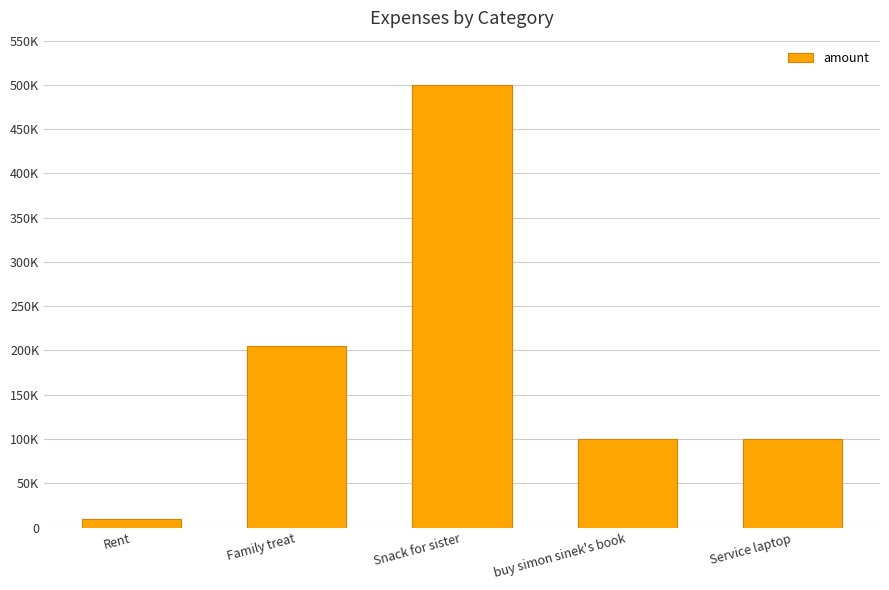

At which label is the value closest to 255000?

Family treat